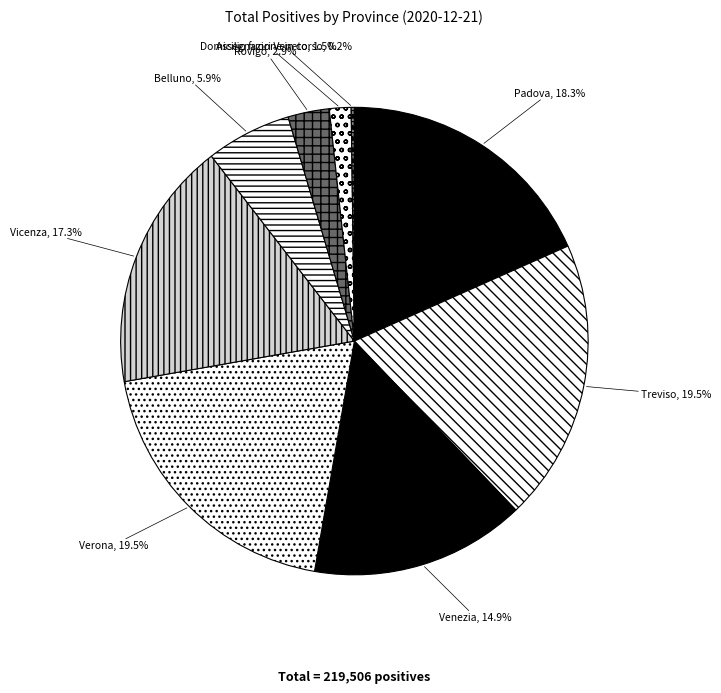

The Padova slice represents 27% of the pie. True or false?

False